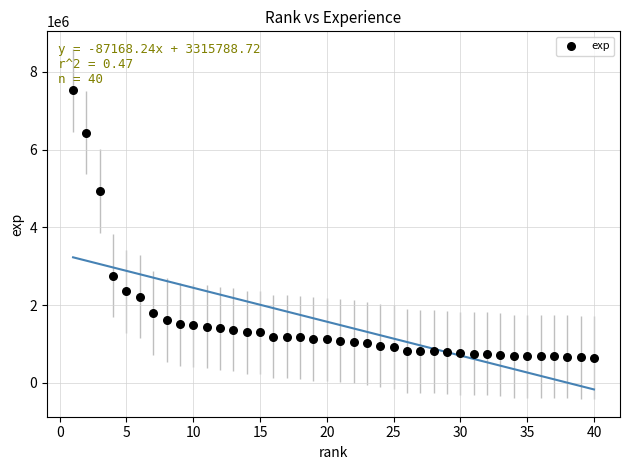

What Y value in the scatter plot is closest to 4085018?

4933419